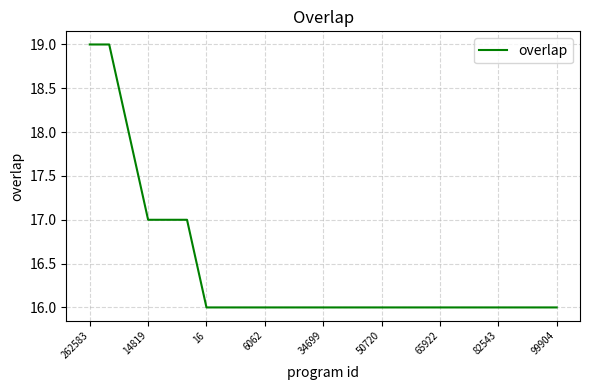

Does the chart display data point markers on the line(s)?

No